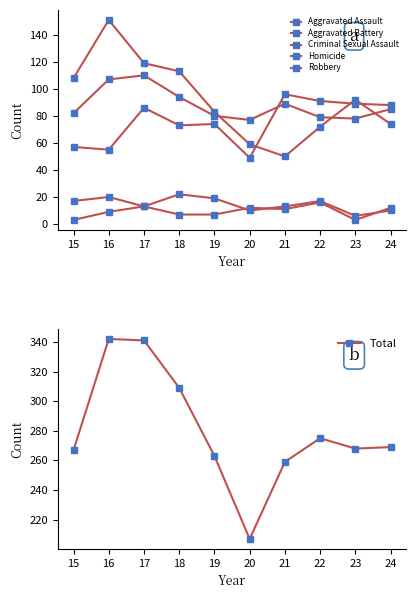

True or false: Total and Criminal Sexual Assault intersect in this chart.

False